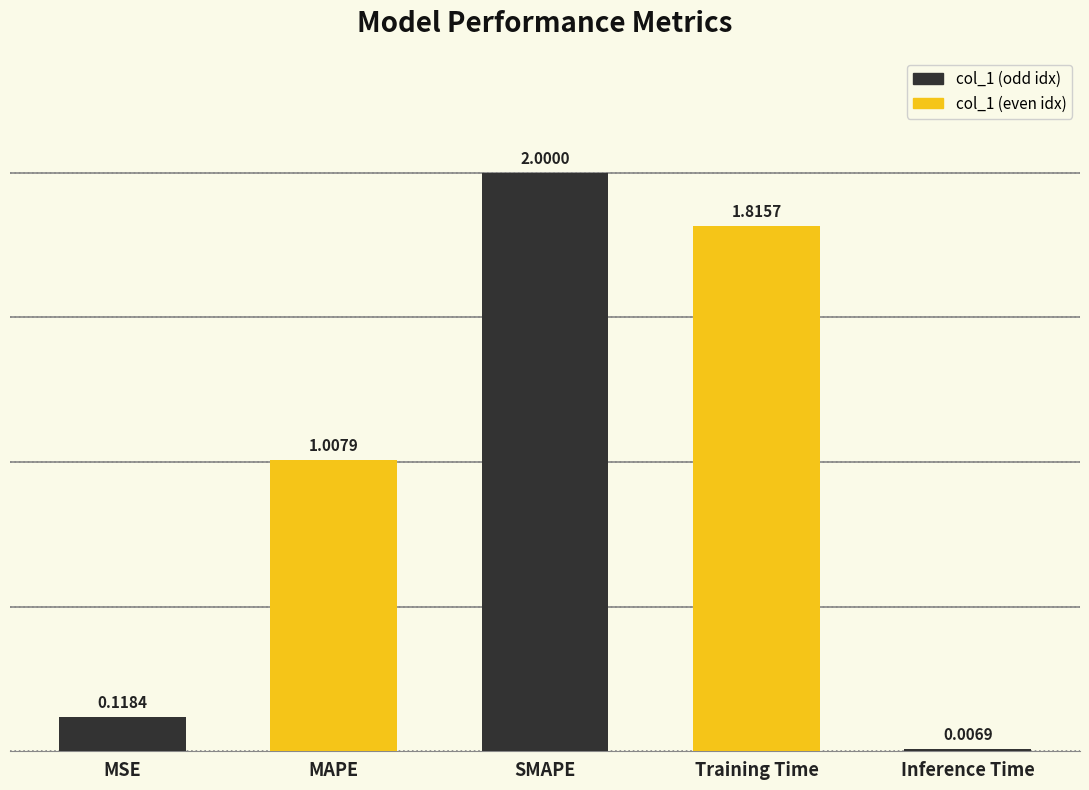

Are the bars horizontal?

No